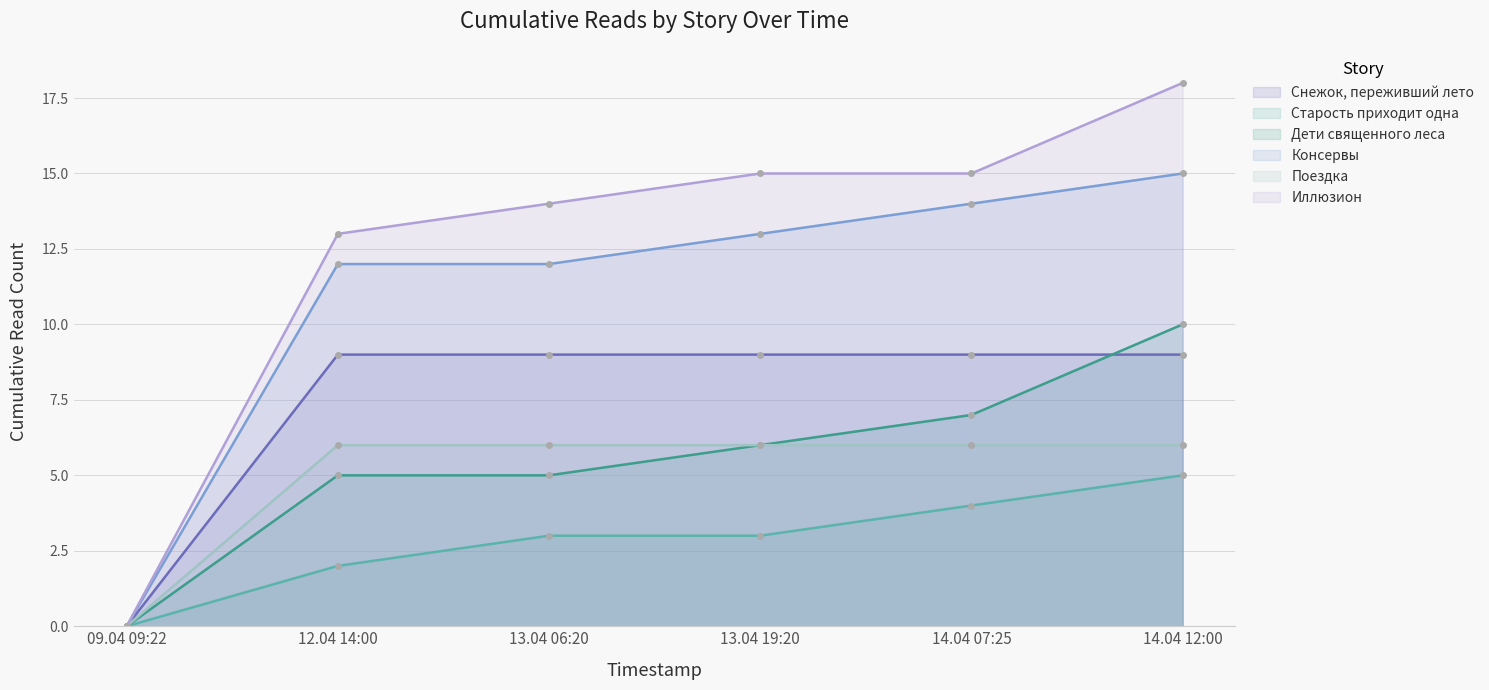

Which has a higher value, 12.04 14:00 or 13.04 06:20?

12.04 14:00